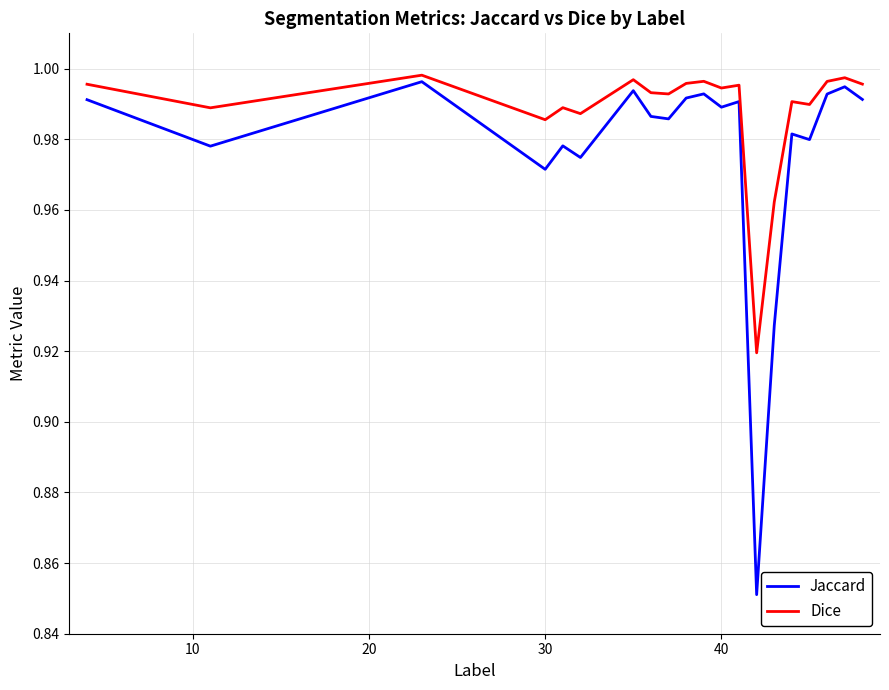

Rank the series by their average value, from highest to lowest.

Dice, Jaccard